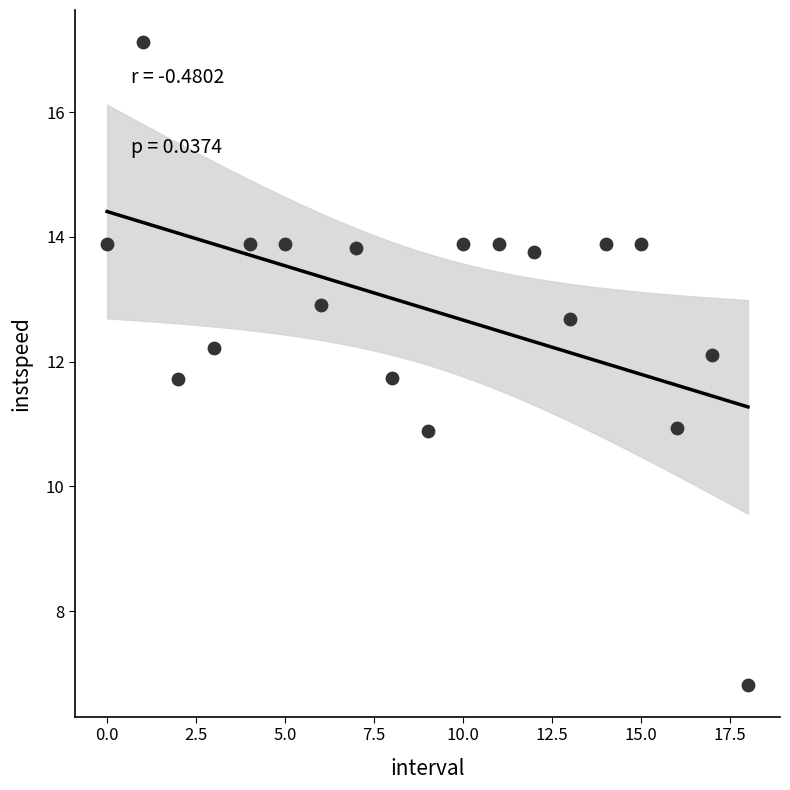

What is the range of Y values (max minus min)?

10.3